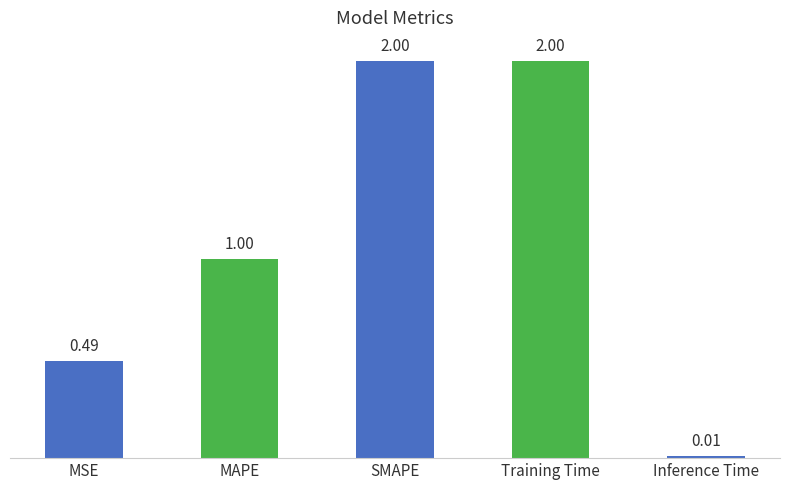

What is the difference between the maximum and minimum values?

2.0